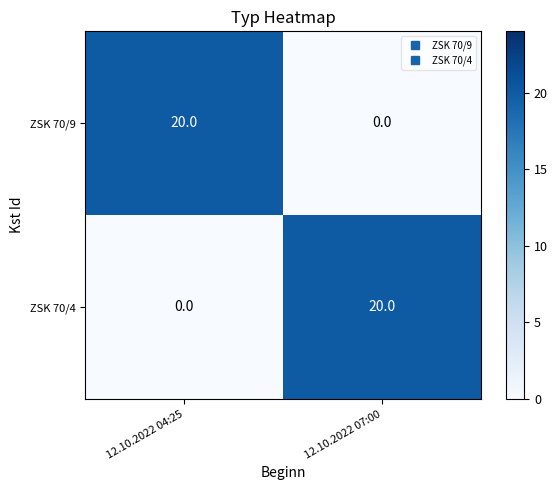

Is it true that ZSK 70/4 equals 20 at 12.10.2022 07:00?

True